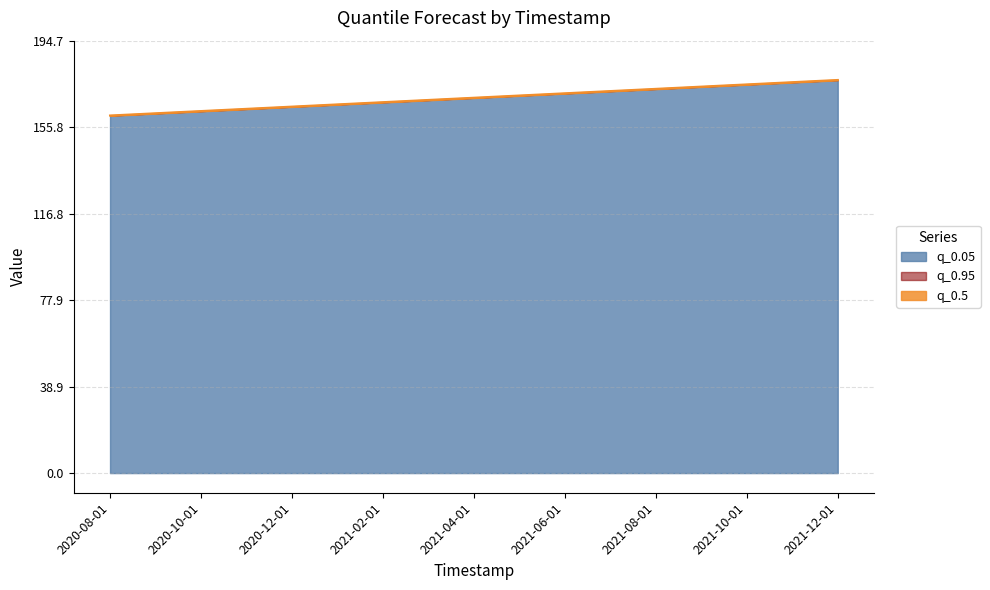

True or false: q_0.05 has more than 1 points higher than both neighbors.

False